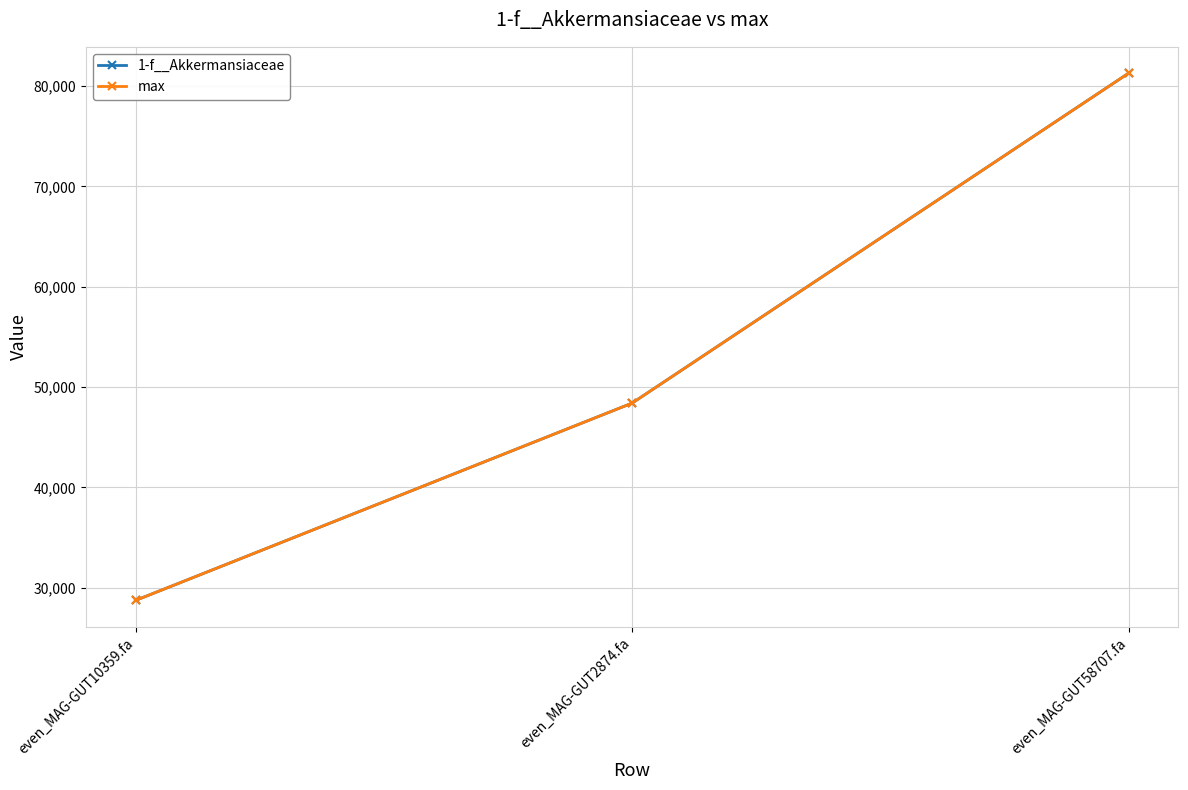

Between even_MAG-GUT2874.fa and even_MAG-GUT58707.fa, which is larger?

even_MAG-GUT58707.fa